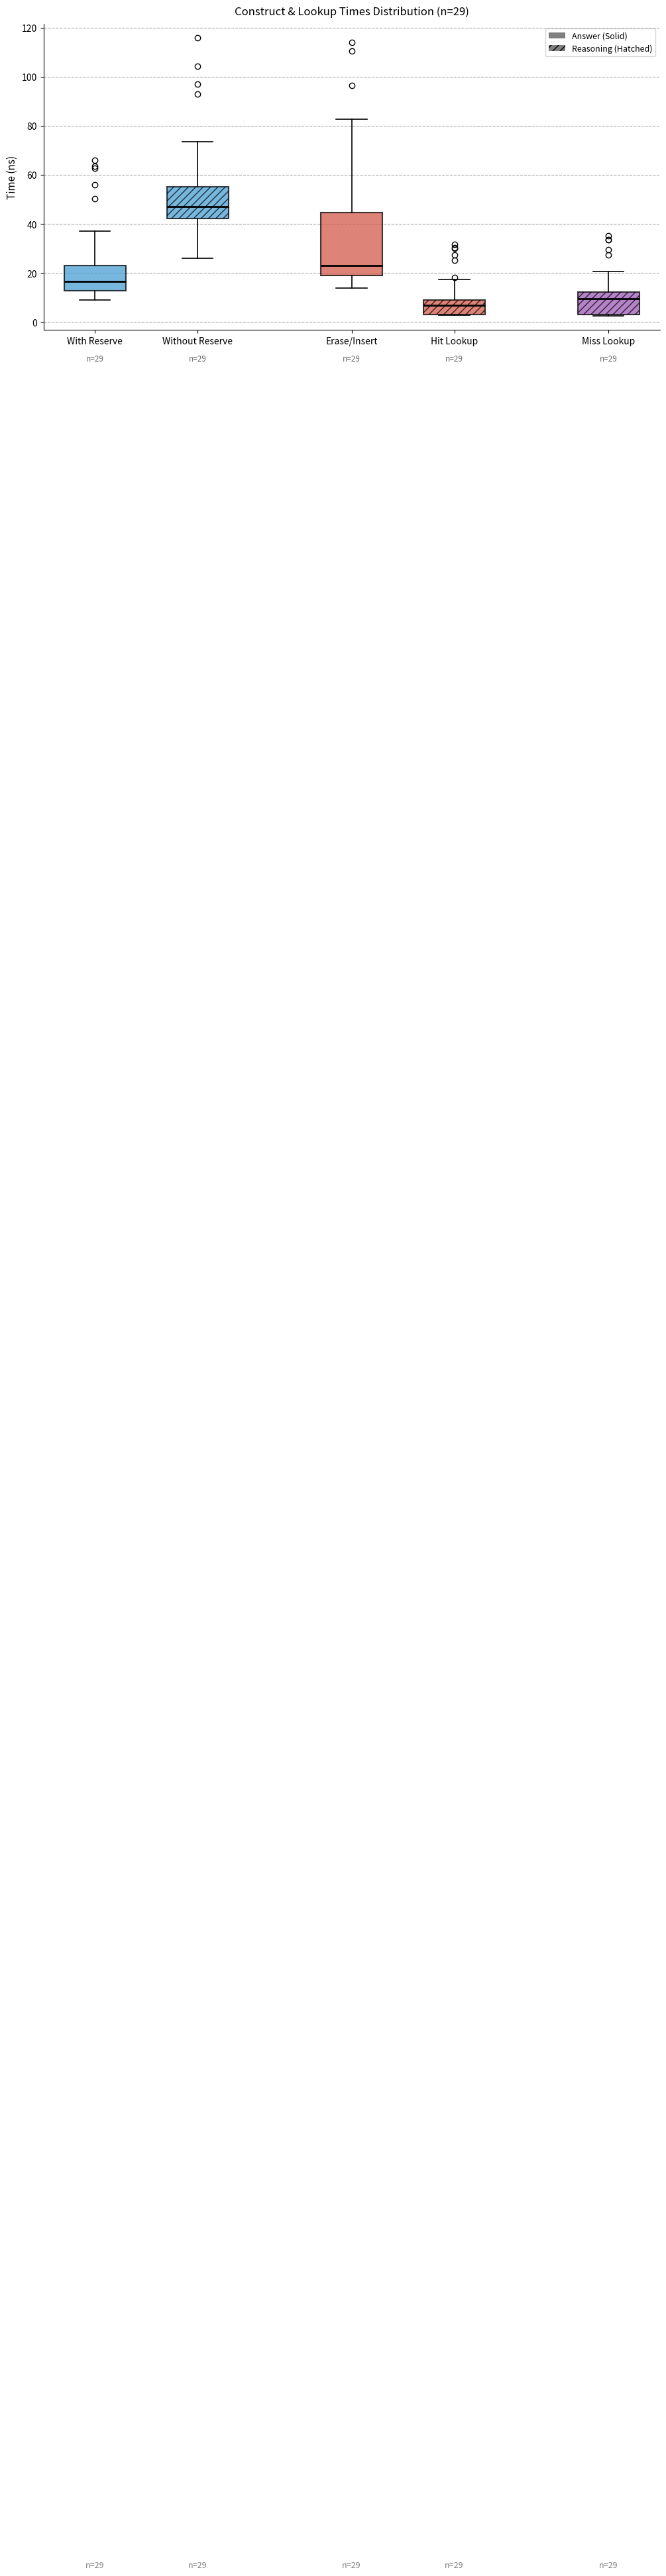

Which box's median line is the lowest?

Hit Lookup